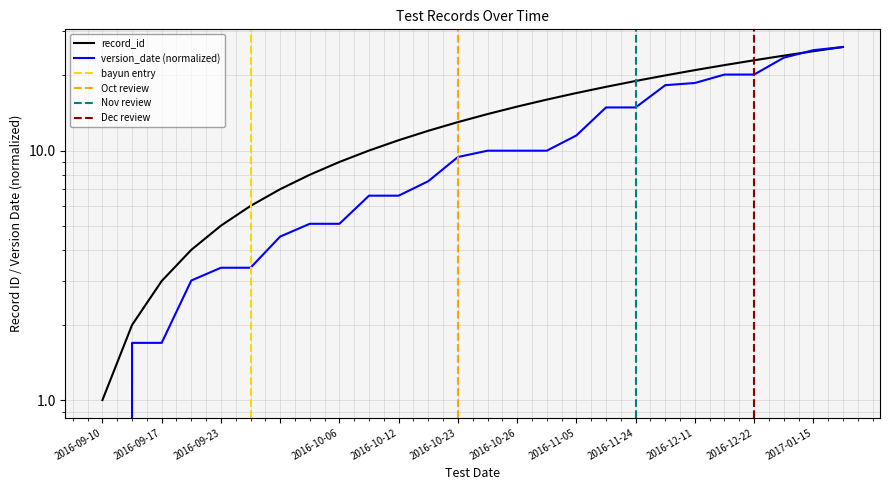

Does the chart have visible grid lines?

Yes